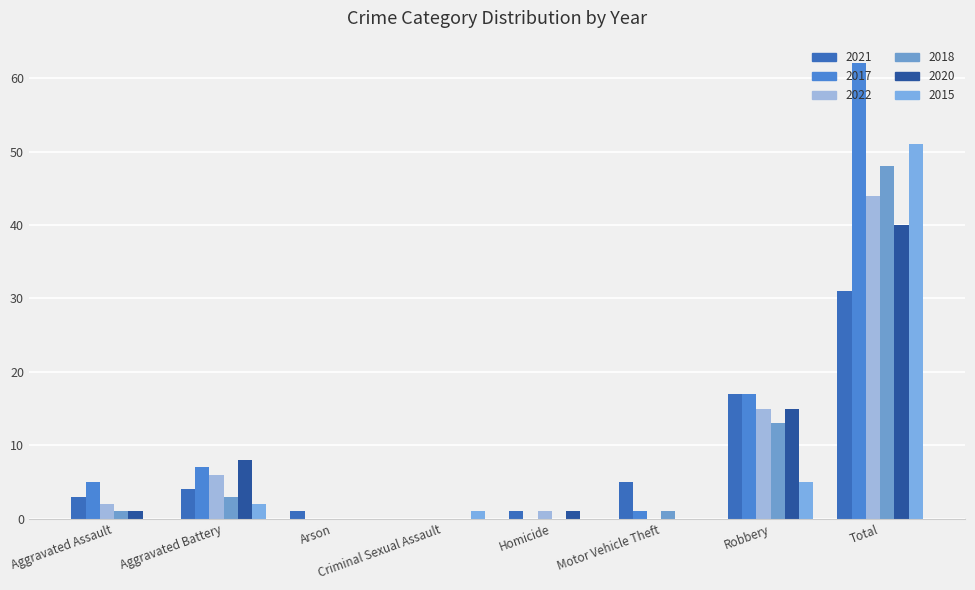

Reading right to left, transcribe all the data shown in this chart.

2021: Total=31	Robbery=17	Motor Vehicle Theft=5	Homicide=1	Criminal Sexual Assault=0	Arson=1	Aggravated Battery=4	Aggravated Assault=3
2017: Total=62	Robbery=17	Motor Vehicle Theft=1	Homicide=0	Criminal Sexual Assault=0	Arson=0	Aggravated Battery=7	Aggravated Assault=5
2022: Total=44	Robbery=15	Motor Vehicle Theft=0	Homicide=1	Criminal Sexual Assault=0	Arson=0	Aggravated Battery=6	Aggravated Assault=2
2018: Total=48	Robbery=13	Motor Vehicle Theft=1	Homicide=0	Criminal Sexual Assault=0	Arson=0	Aggravated Battery=3	Aggravated Assault=1
2020: Total=40	Robbery=15	Motor Vehicle Theft=0	Homicide=1	Criminal Sexual Assault=0	Arson=0	Aggravated Battery=8	Aggravated Assault=1
2015: Total=51	Robbery=5	Motor Vehicle Theft=0	Homicide=0	Criminal Sexual Assault=1	Arson=0	Aggravated Battery=2	Aggravated Assault=0